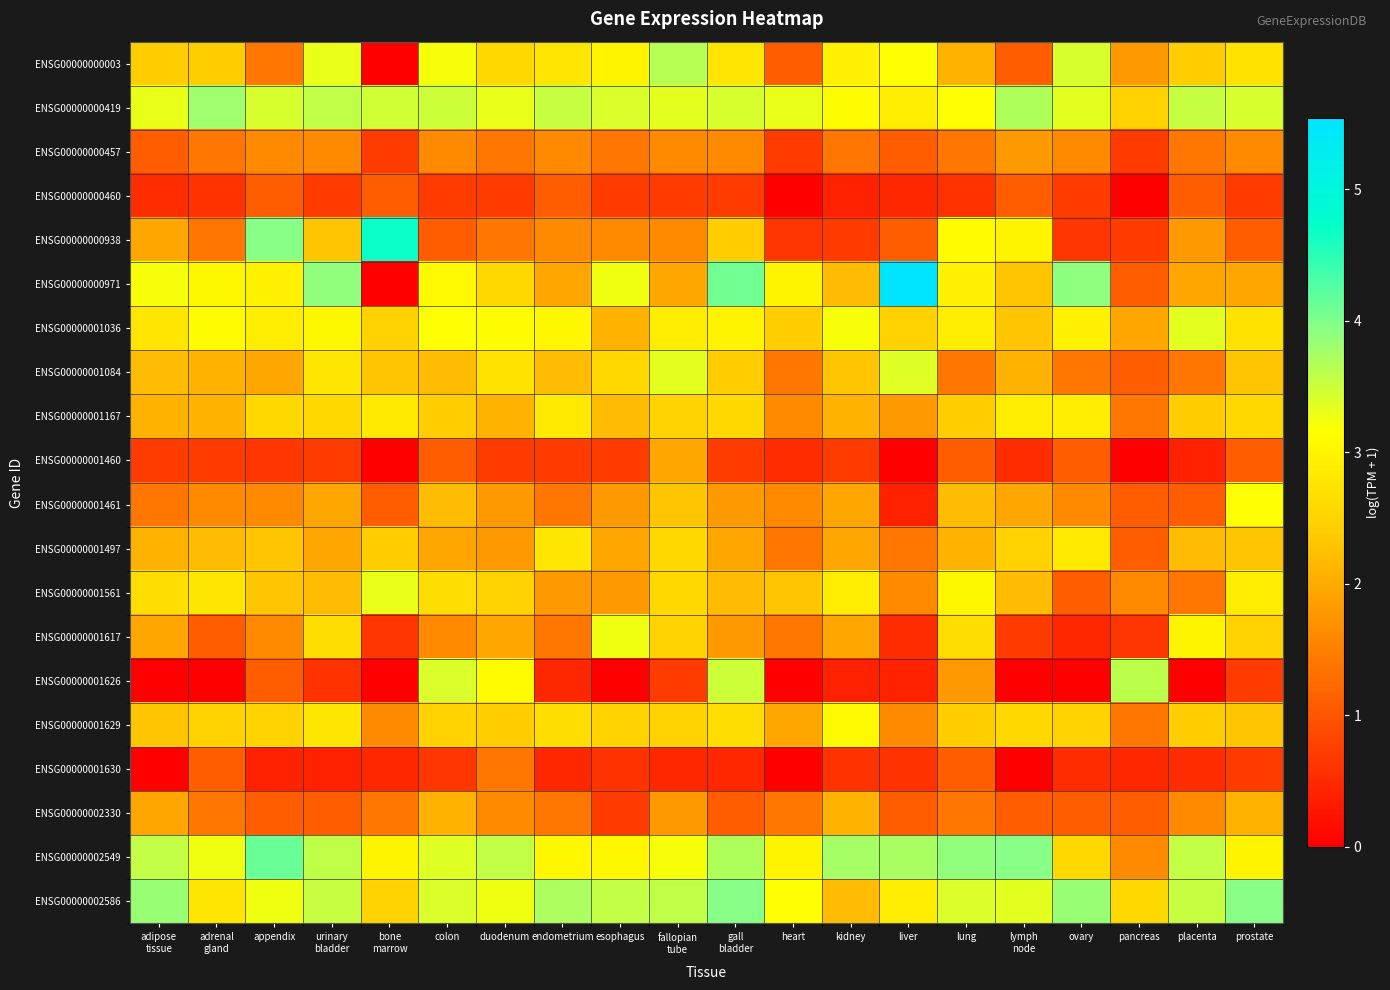

Which series changed the most between appendix and esophagus?

ENSG00000000938